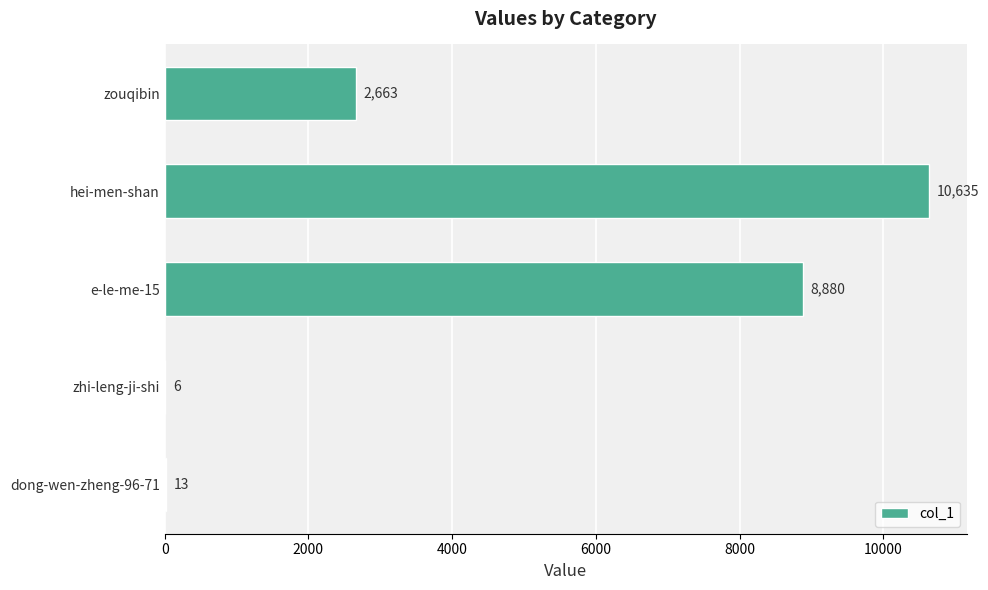

Which label corresponds to the largest value in the chart?

hei-men-shan